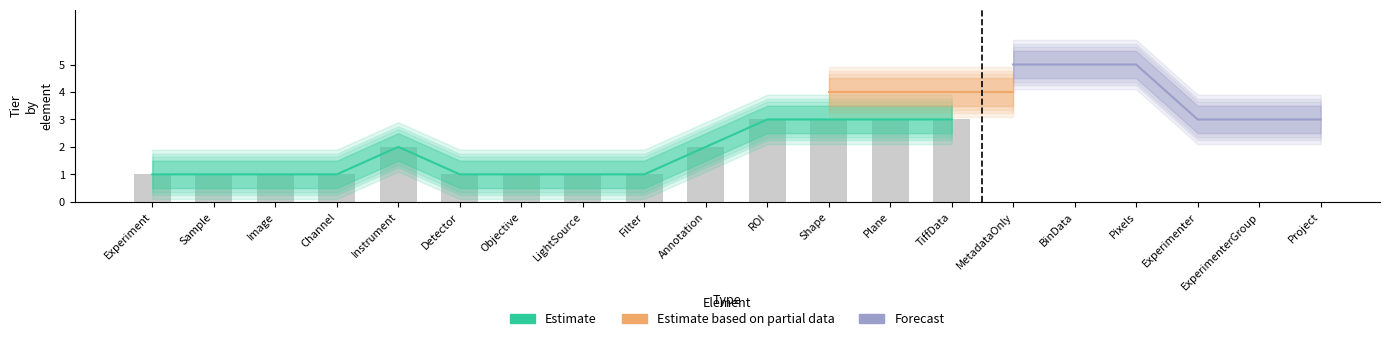

Are the bars horizontal?

No